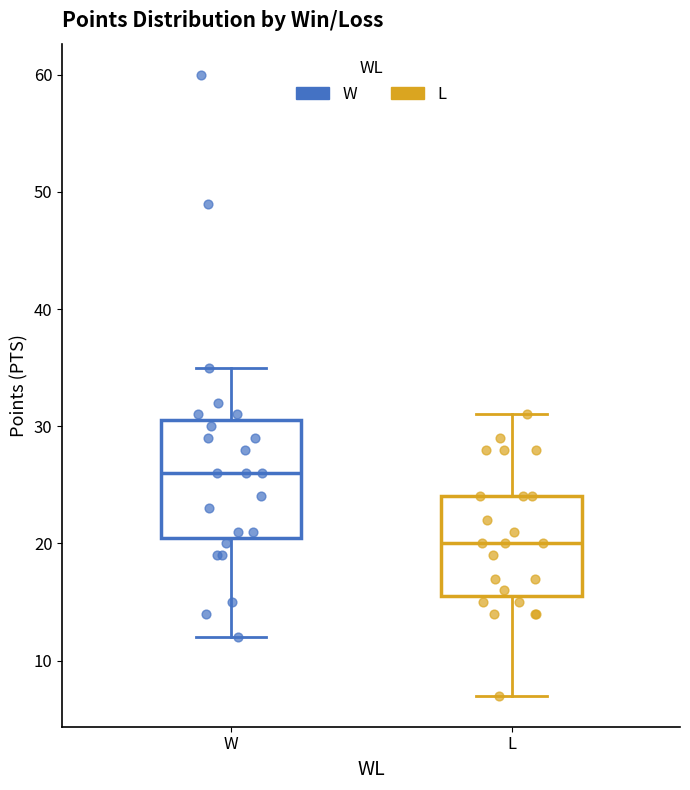

Reading left to right, transcribe this box plot: for each box, give where its median line is, the range the box spans, and where its two whiskers end, as read against the y-axis. The values are not printed on the chart, so give them approximately, as read against the axis.

W: median 26, box 21 to 31, whiskers 12 to 35
L: median 20, box 16 to 24, whiskers 7 to 31